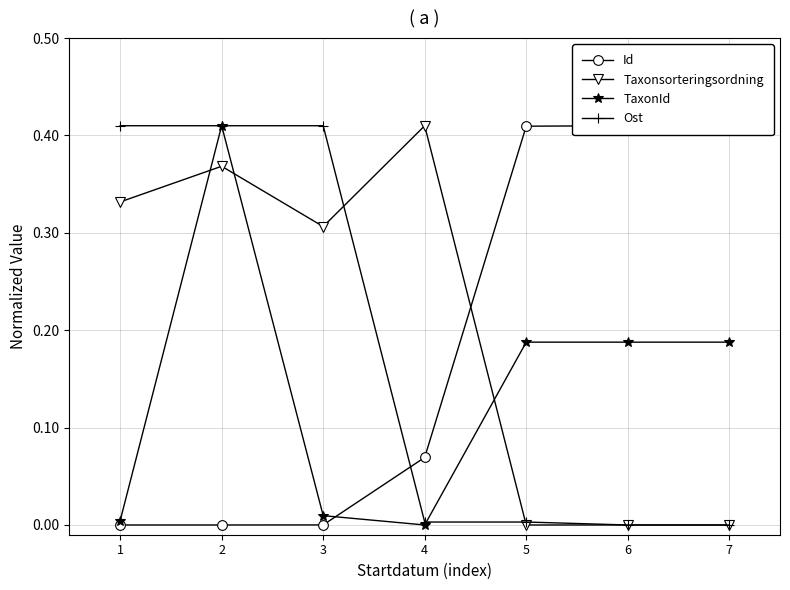

What is the difference between the highest and lowest values at 4?

0.4